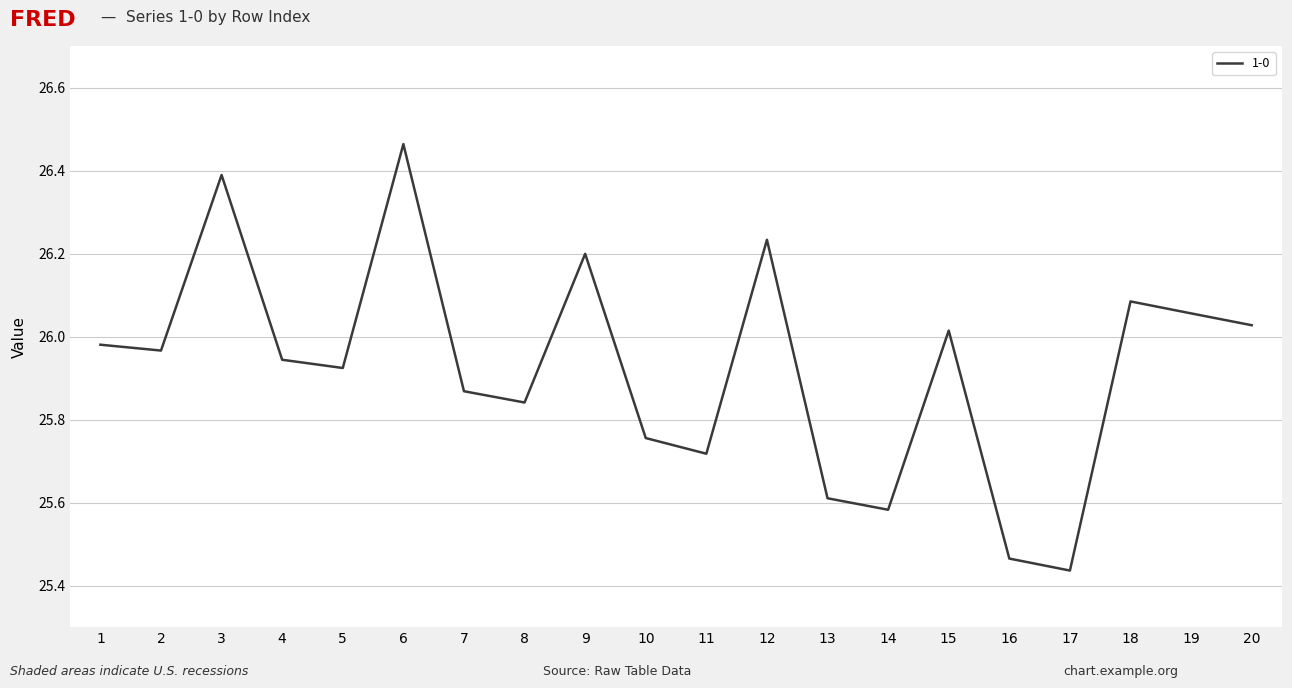

The chart shows a value of 10.3 at 8. True or false?

False